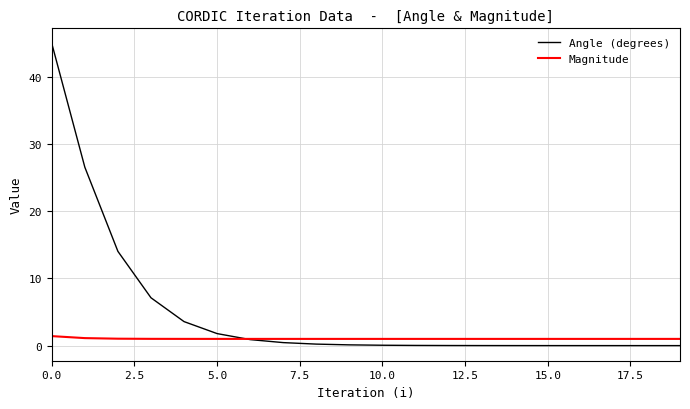

Which series has the largest range (max minus min)?

Angle (degrees)